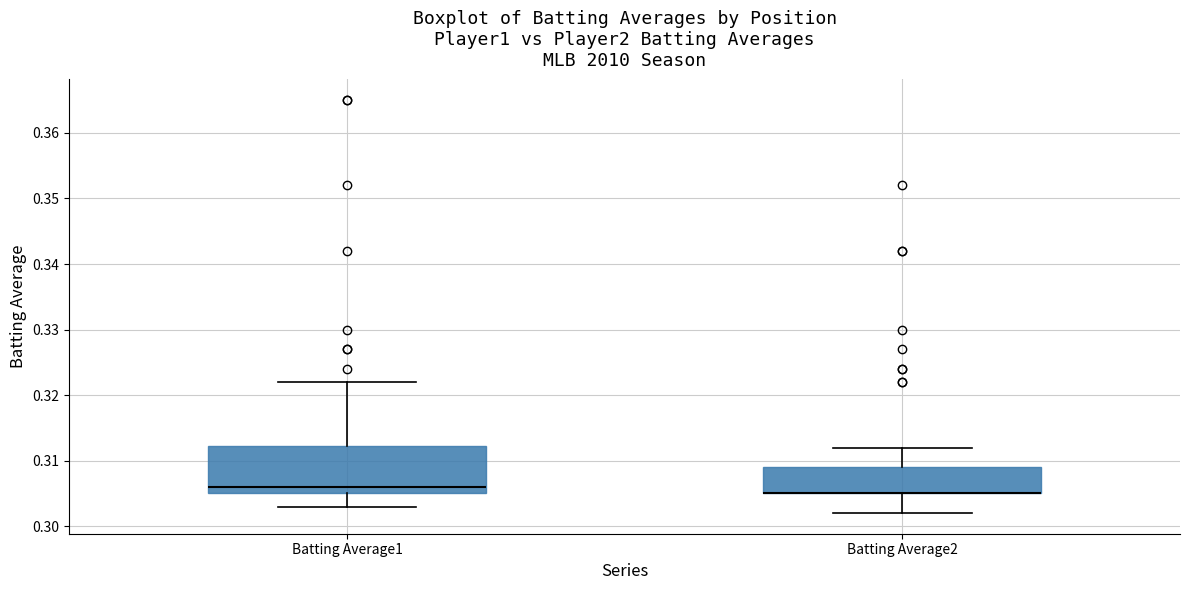

Reading left to right, transcribe this box plot: for each box, give where its median line is, the range the box spans, and where its two whiskers end, as read against the y-axis. The values are not printed on the chart, so give them approximately, as read against the axis.

Batting Average1: median 0.306, box 0.305 to 0.312, whiskers 0.303 to 0.322
Batting Average2: median 0.305 (drawn on the box's lower edge), box 0.305 to 0.309, whiskers 0.302 to 0.312